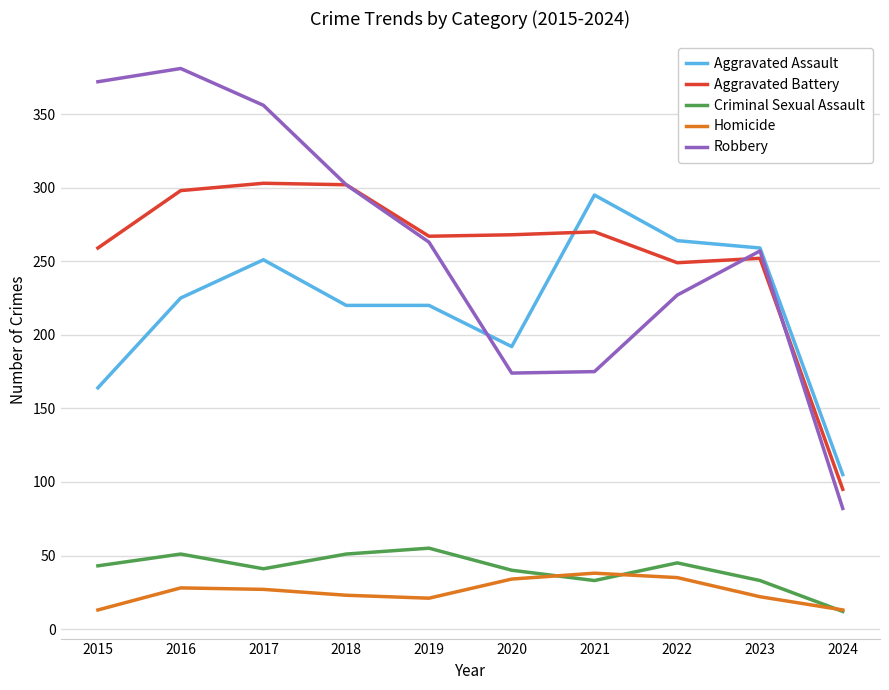

True or false: Robbery and Aggravated Battery intersect in this chart.

True